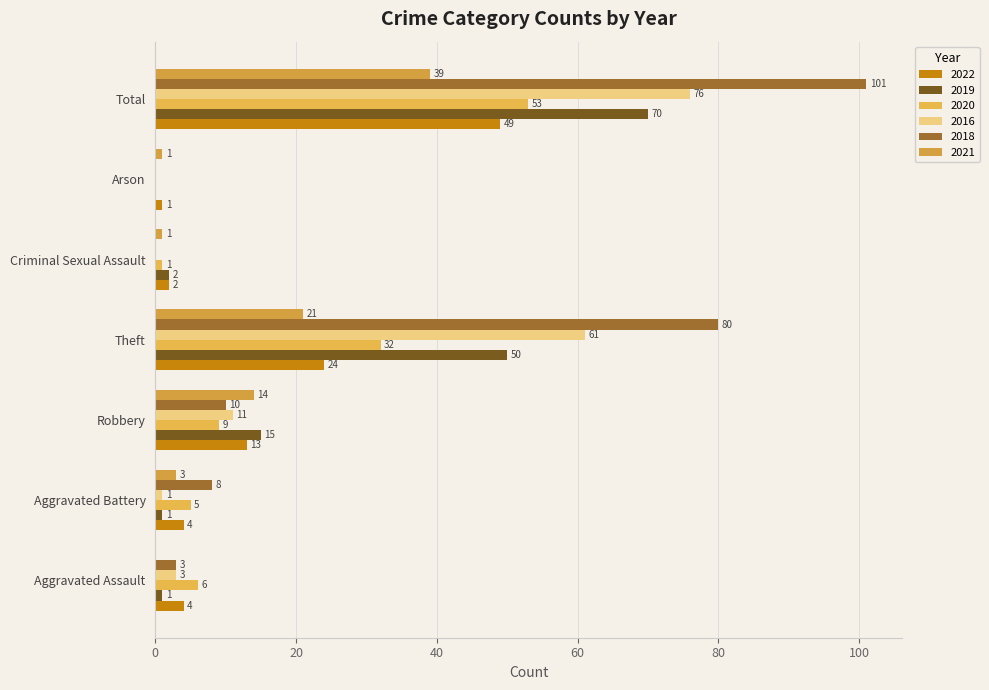

What are all the series names shown in the legend?

2022, 2019, 2020, 2016, 2018, 2021